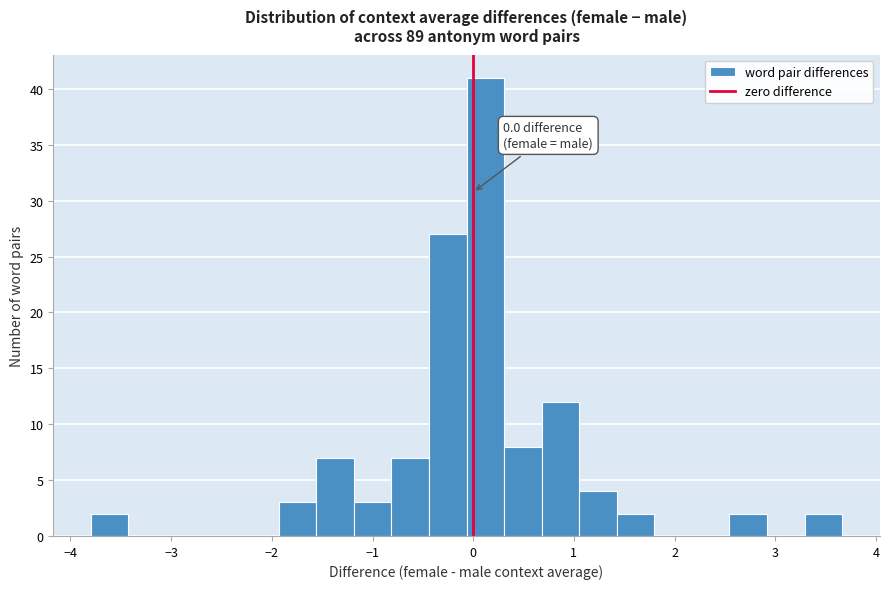

Read against the x-axis, roughly where is the centre of the tallest bar?

0.1